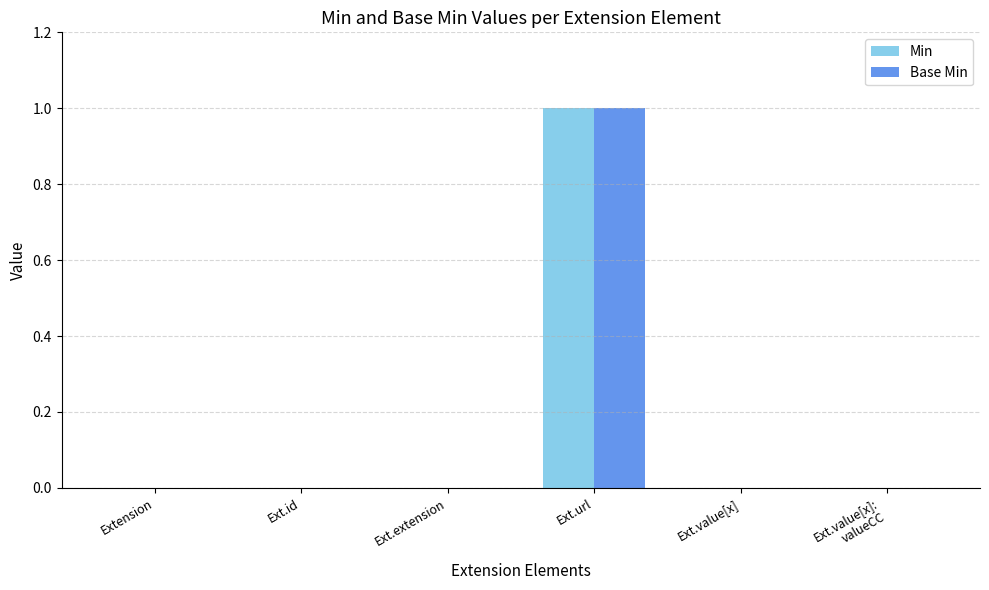

Reading right to left, what are all the values shown in this chart?

Min: 0	0	1	0	0	0
Base Min: 0	0	1	0	0	0